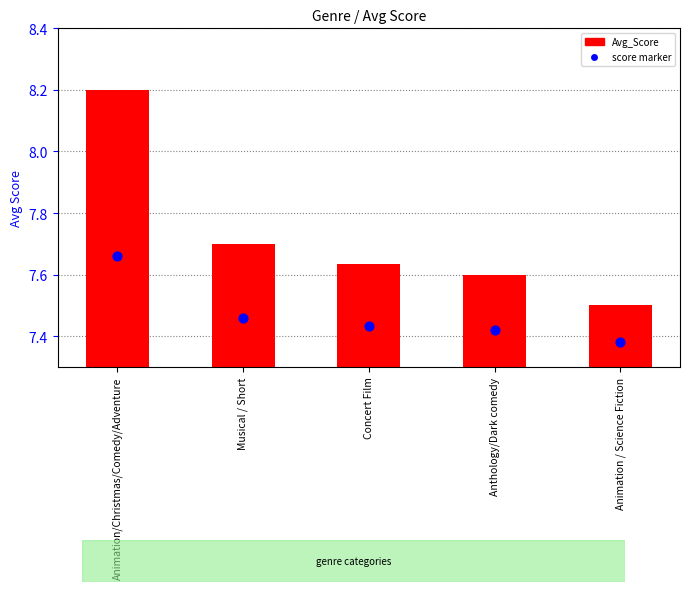

Which has a higher value, Animation/Christmas/Comedy/Adventure or Animation / Science Fiction?

Animation/Christmas/Comedy/Adventure